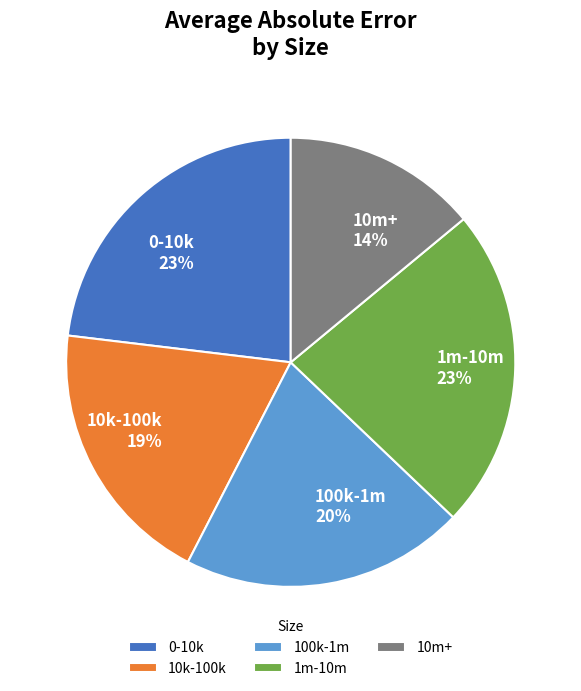

Combined, do 0-10k and 1m-10m account for over 50%?

No